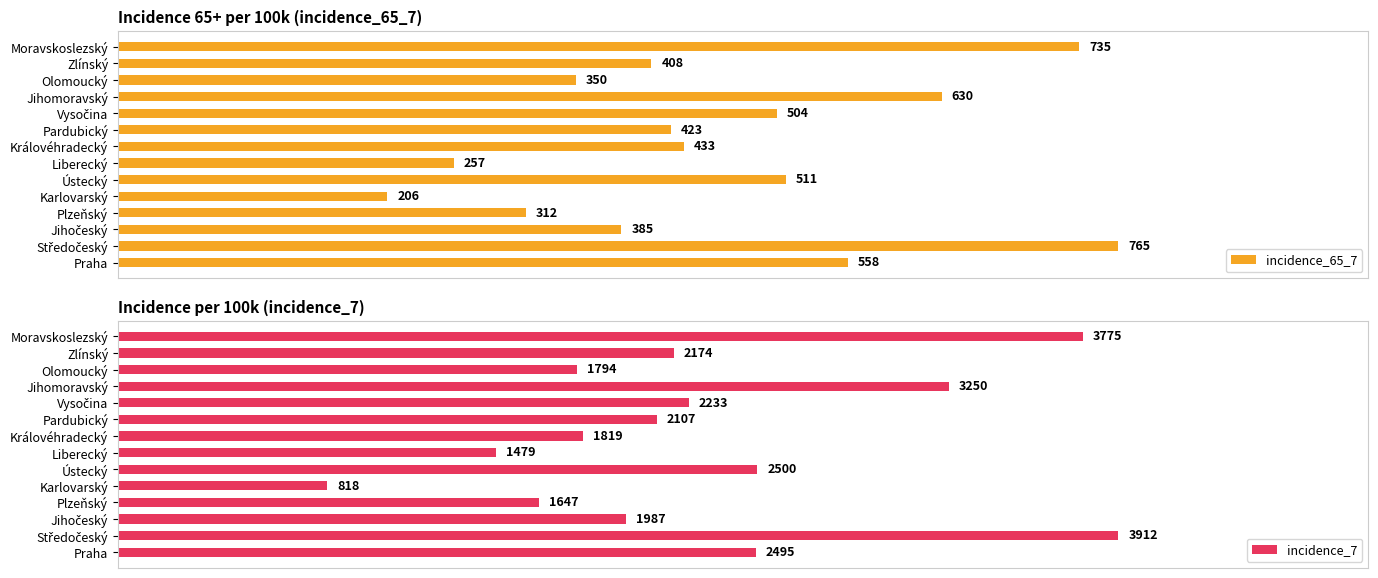

At how many categories does at least one series exceed 2290?

5